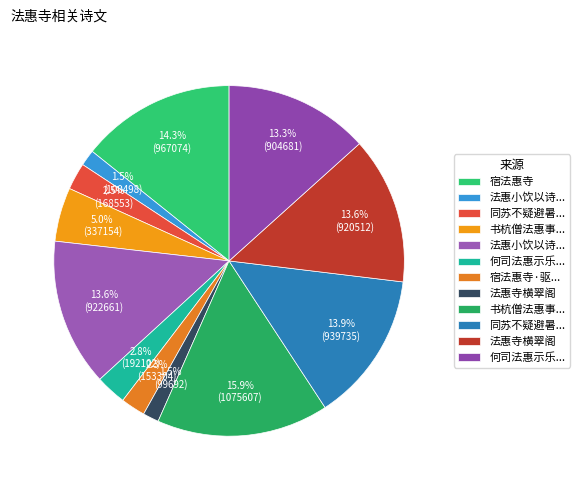

Rank the categories by value from lowest to highest.

法惠寺横翠阁, 法惠小饮以诗索周开祖所作, 宿法惠寺·驱马越飞涧, 同苏不疑避暑法惠寺, 何司法惠示乐善新编赋诗为谢, 书杭僧法惠事后见边郎中观音感应记, 何司法惠示乐善新编赋诗为谢, 法惠寺横翠阁, 法惠小饮以诗索周开祖所作, 同苏不疑避暑法惠寺, 宿法惠寺, 书杭僧法惠事后见边郎中观音感应记